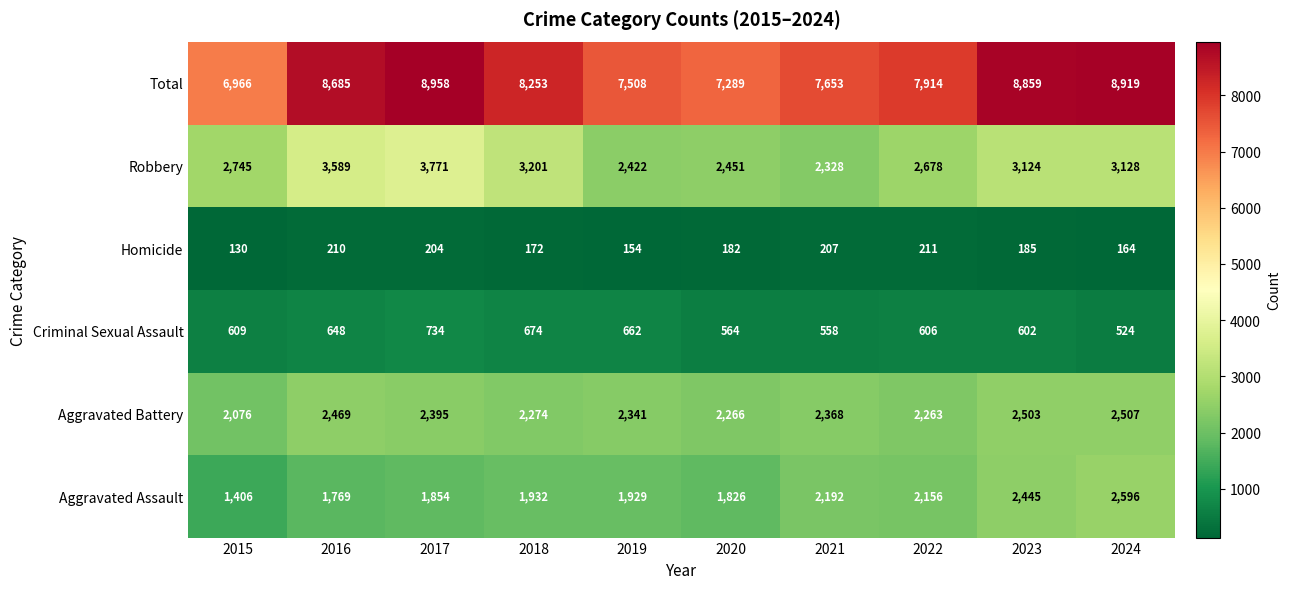

At which category does the chart reach its peak across all series?

2017